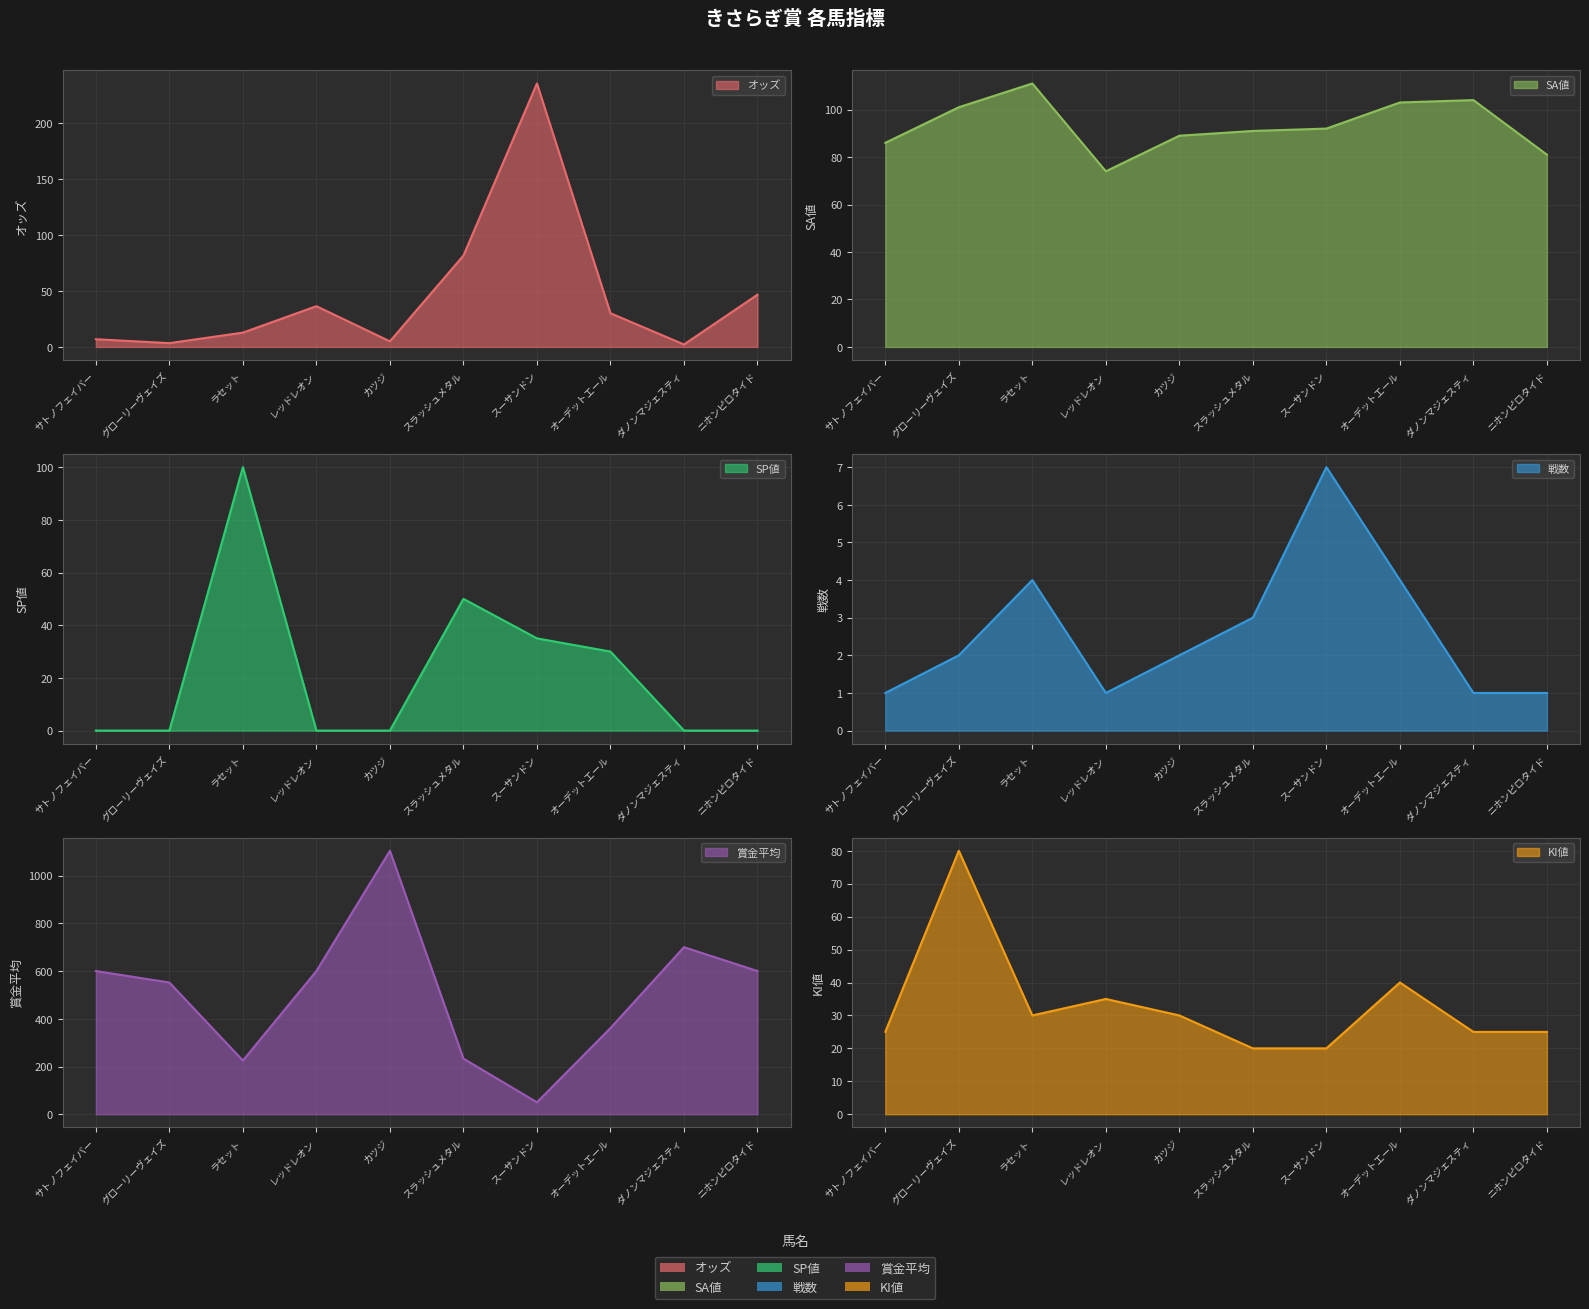

Reading right to left, transcribe all the data shown in this chart.

オッズ: 46.7	2.2	30.1	235.3	81.6	5.0	36.4	12.8	3.4	6.9
SA値: 81.0	104.0	103.0	92.0	91.0	89.0	74.0	111.0	101.0	86.0
SP値: 0.0	0.0	30.0	35.0	50.0	0.0	0.0	100.0	0.0	0.0
戦数: 1.0	1.0	4.0	7.0	3.0	2.0	1.0	4.0	2.0	1.0
賞金平均: 600.0	700.0	361.0	50.0	233.0	1104.0	600.0	225.0	552.0	600.0
KI値: 25.0	25.0	40.0	20.0	20.0	30.0	35.0	30.0	80.0	25.0